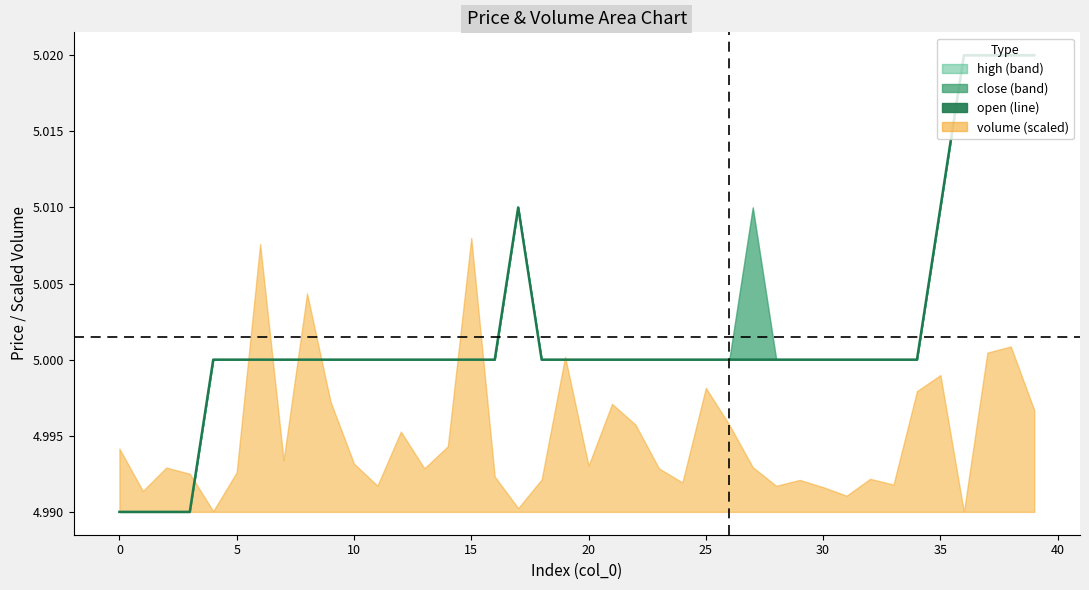

What is the ratio of the value at 20 to the value at 40?

1.0